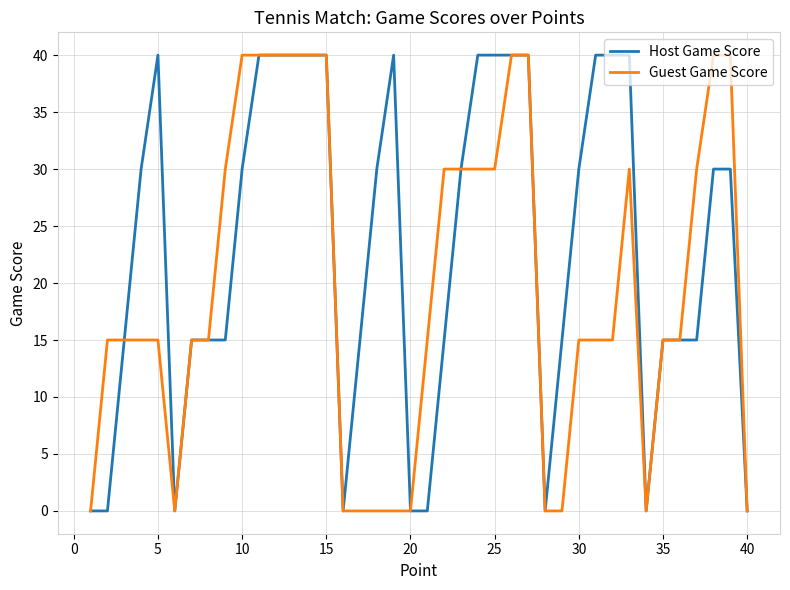

Rank the series by their maximum value, from lowest to highest.

Host Game Score, Guest Game Score